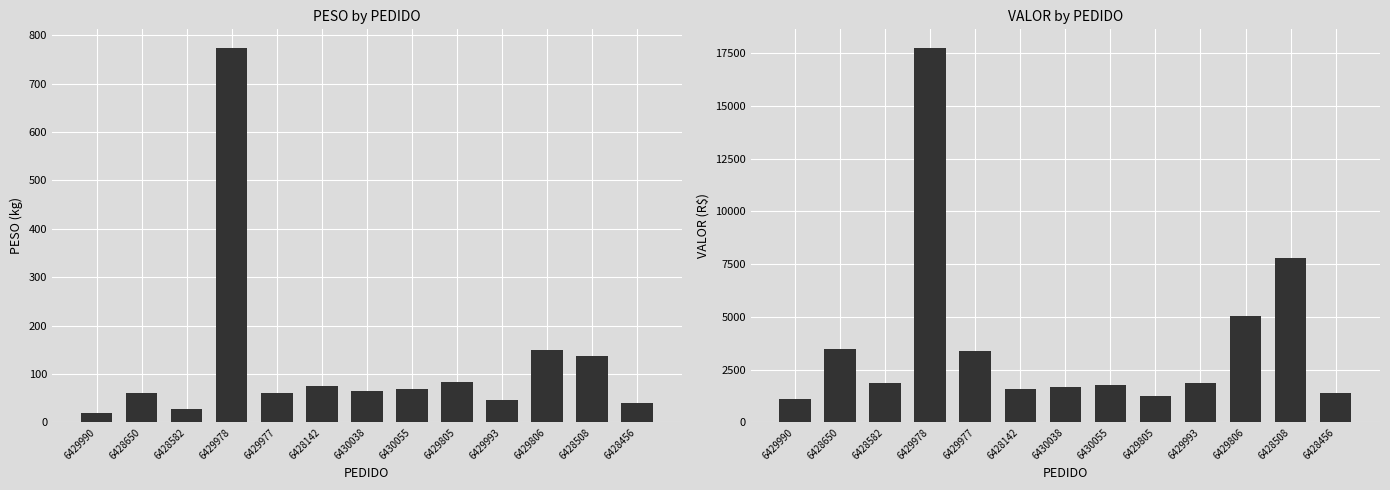

What is the label of the 11th bar from the left?

6429806